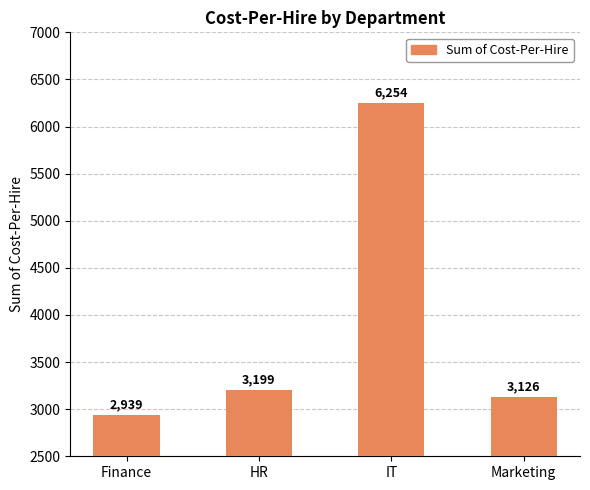

True or false: the data shows 6253.7 at IT.

True